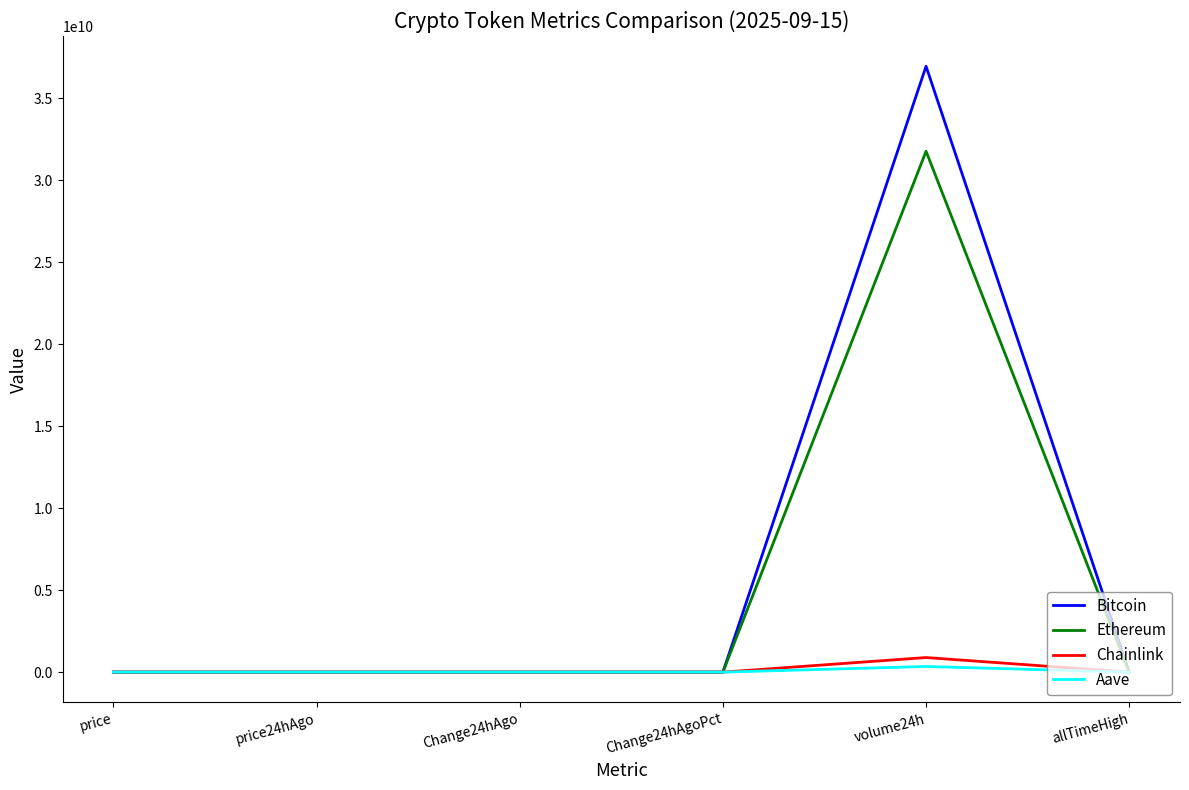

What is the difference between the maximum and minimum values in the Ethereum series?

31754868241.8